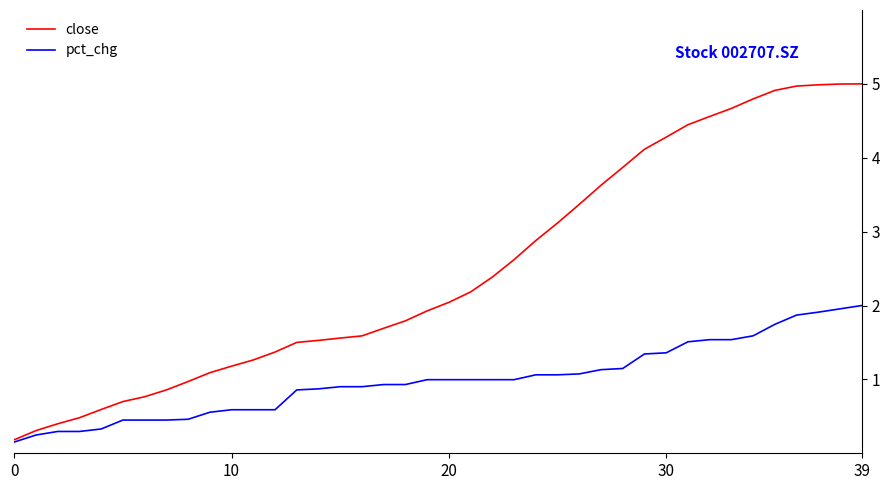

Which series has the largest total across all categories?

close